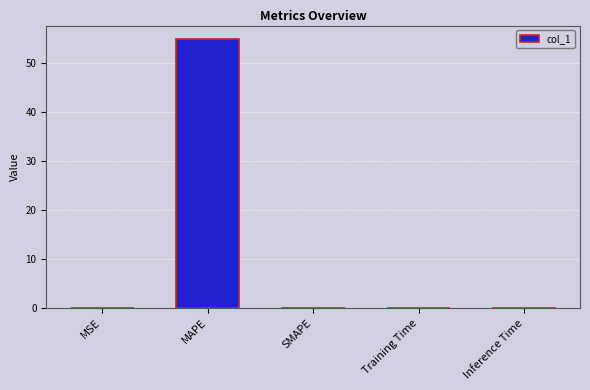

Which has a higher value, Training Time or MAPE?

MAPE